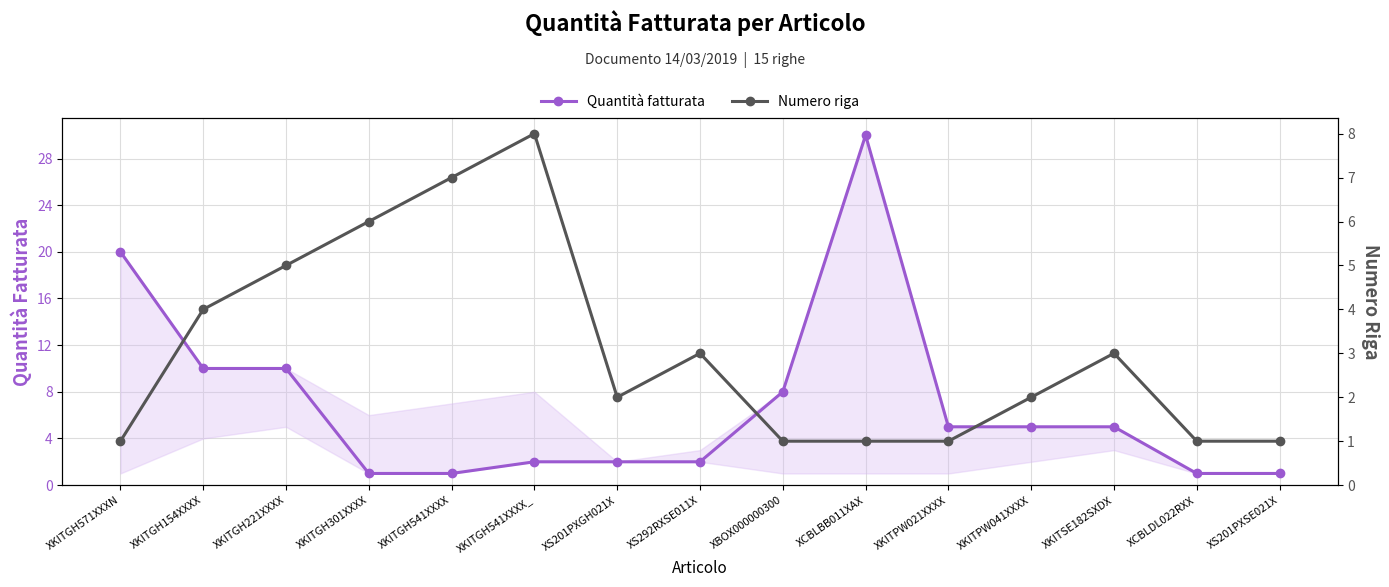

Reading right to left, extract all data points from this chart.

Quantità fatturata: 1	1	5	5	5	30	8	2	2	2	1	1	10	10	20
Numero riga: 1	1	3	2	1	1	1	3	2	8	7	6	5	4	1